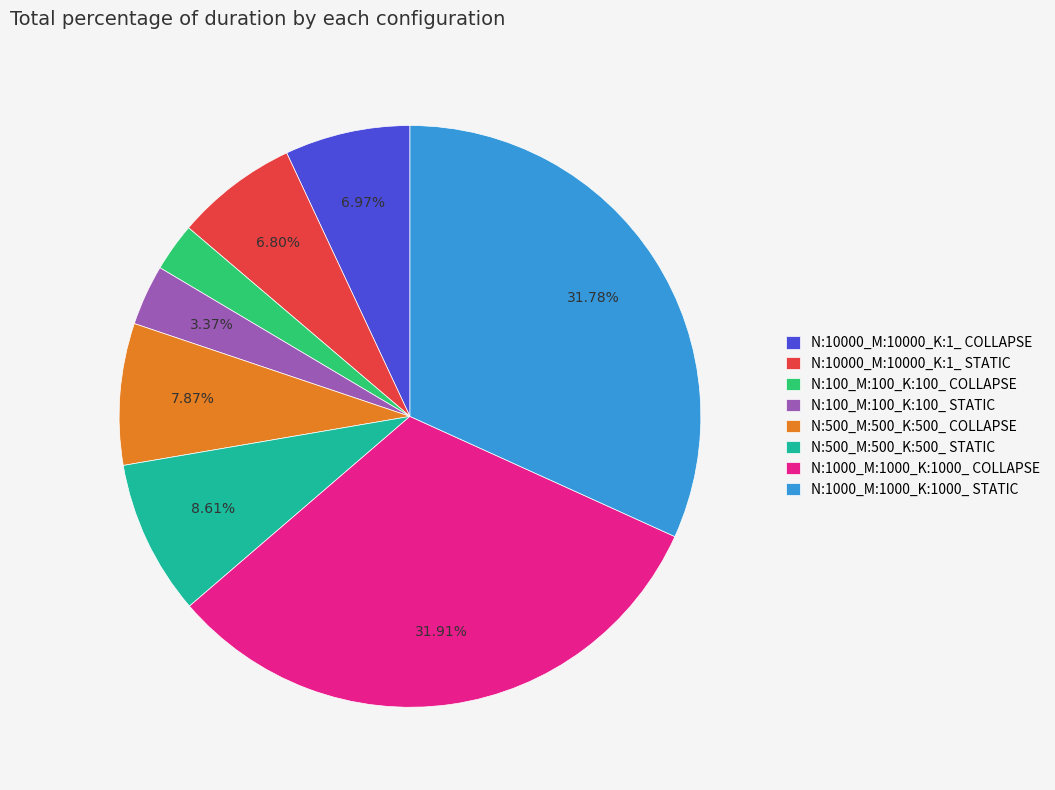

Is it true that N:10000_M:10000_K:1_ COLLAPSE is 7% of the pie?

True